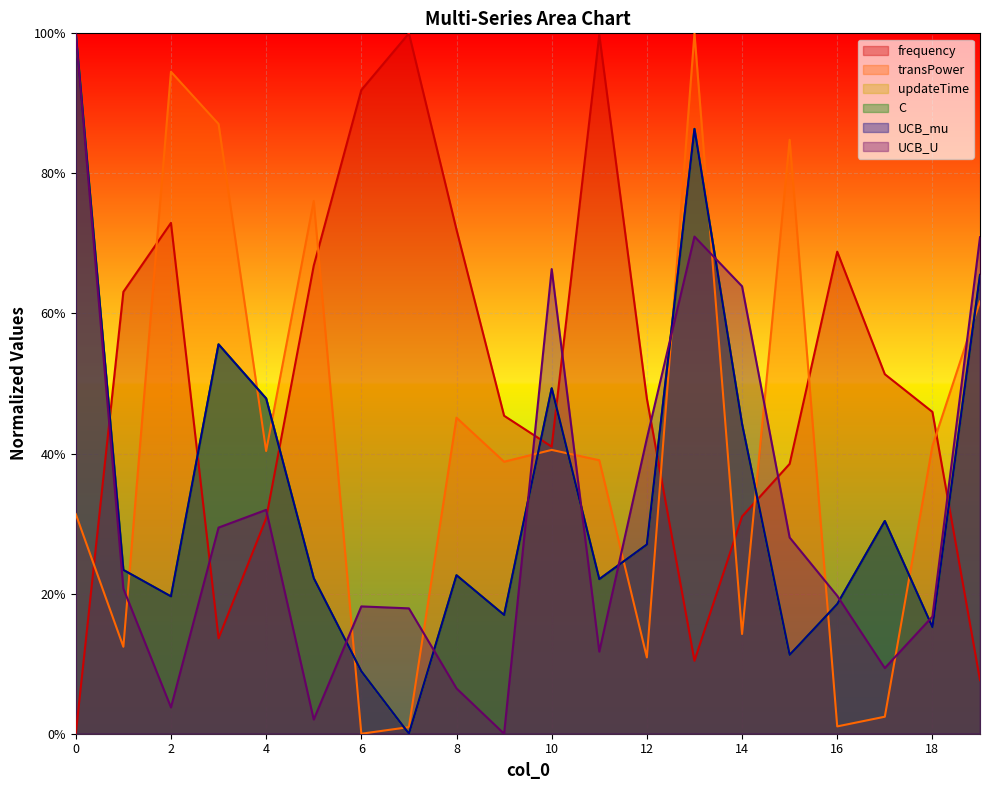

Is it true that UCB_mu equals 0.6 at 0?

False